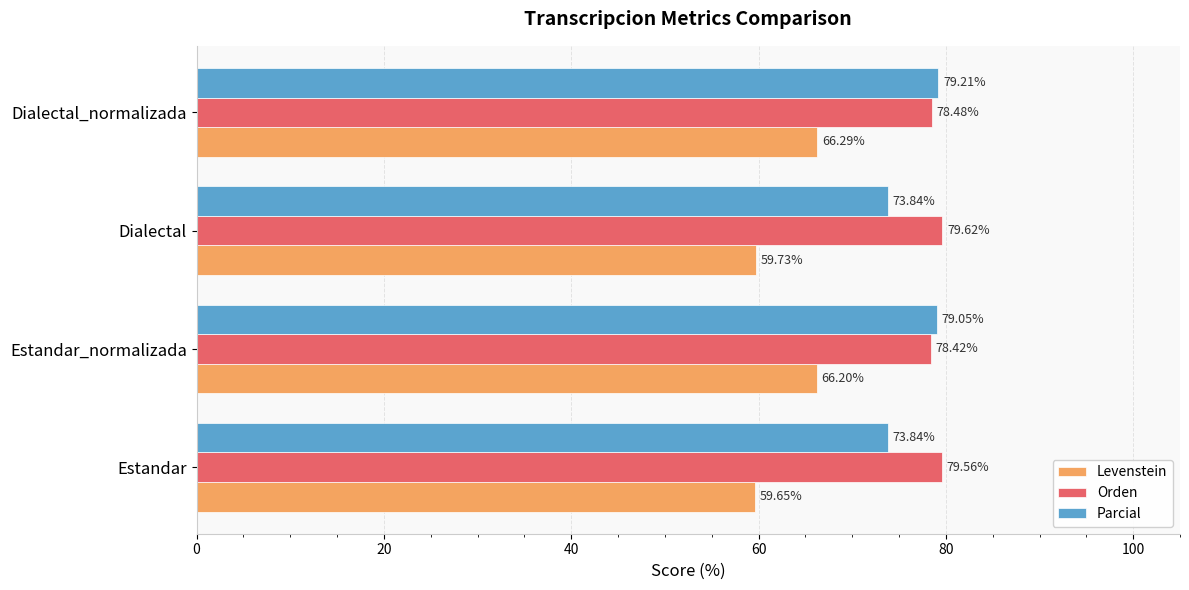

What is the difference between the highest and lowest values at Estandar?

19.9